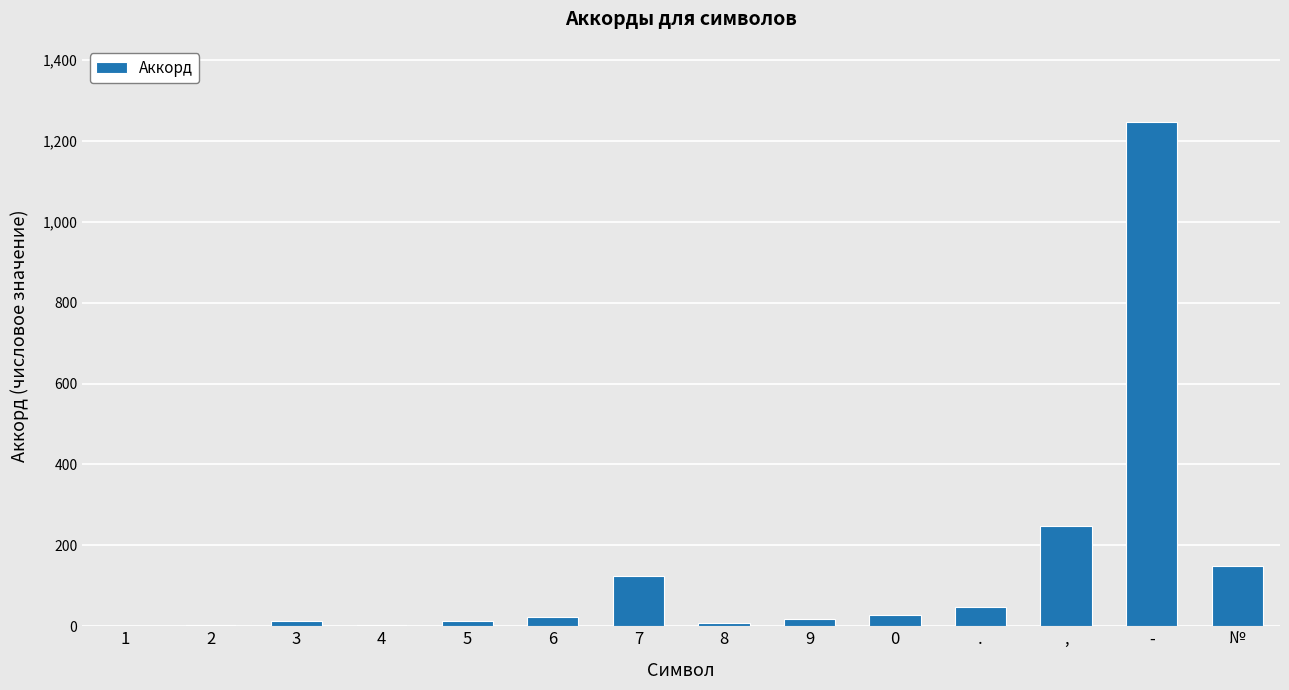

Is it true that the value at № is 148?

True